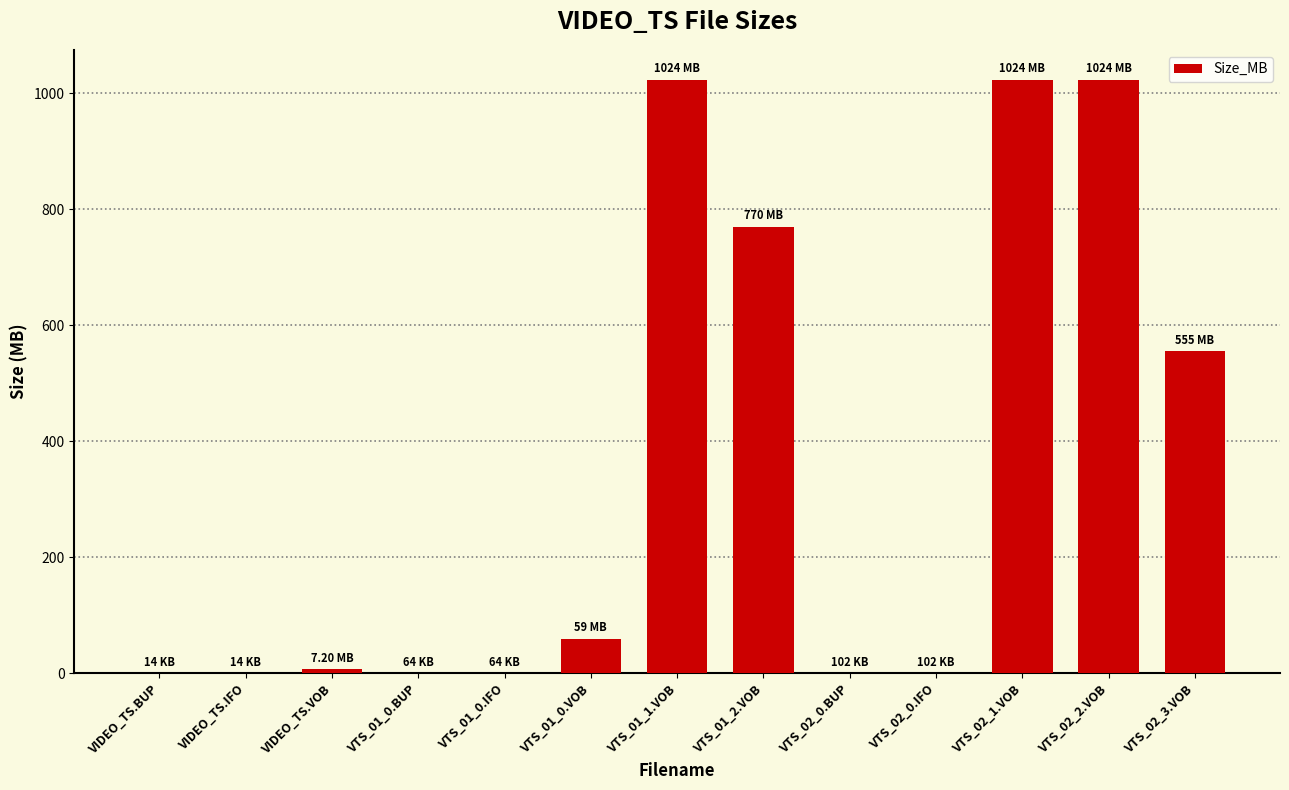

What is the sum of all values?

4464.0